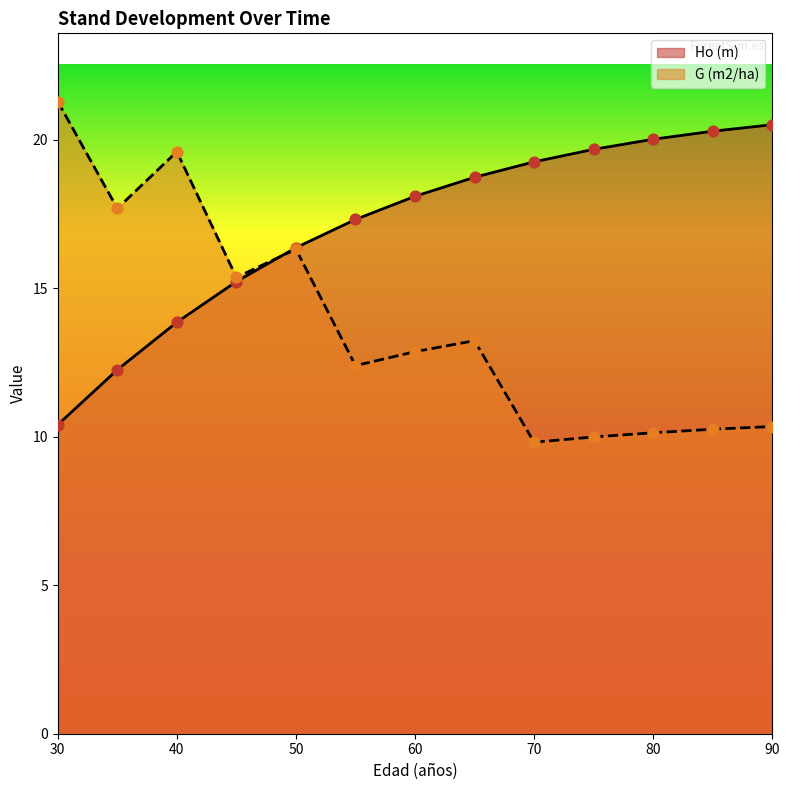

What is the total value across all series at 75?

29.7